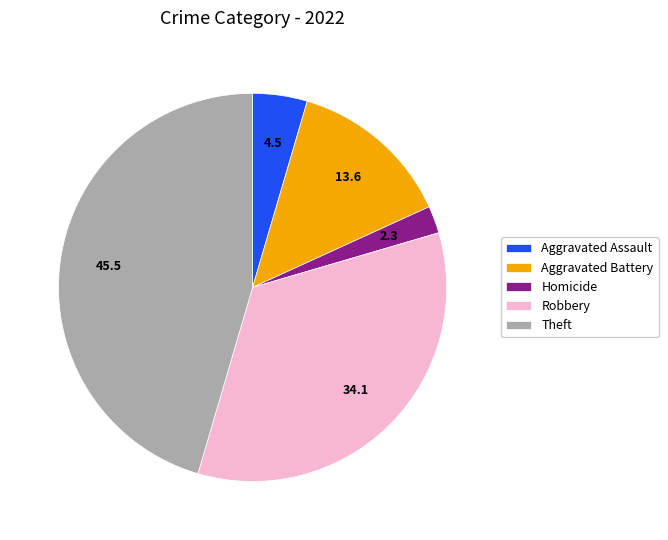

Does any single category account for the majority?

No